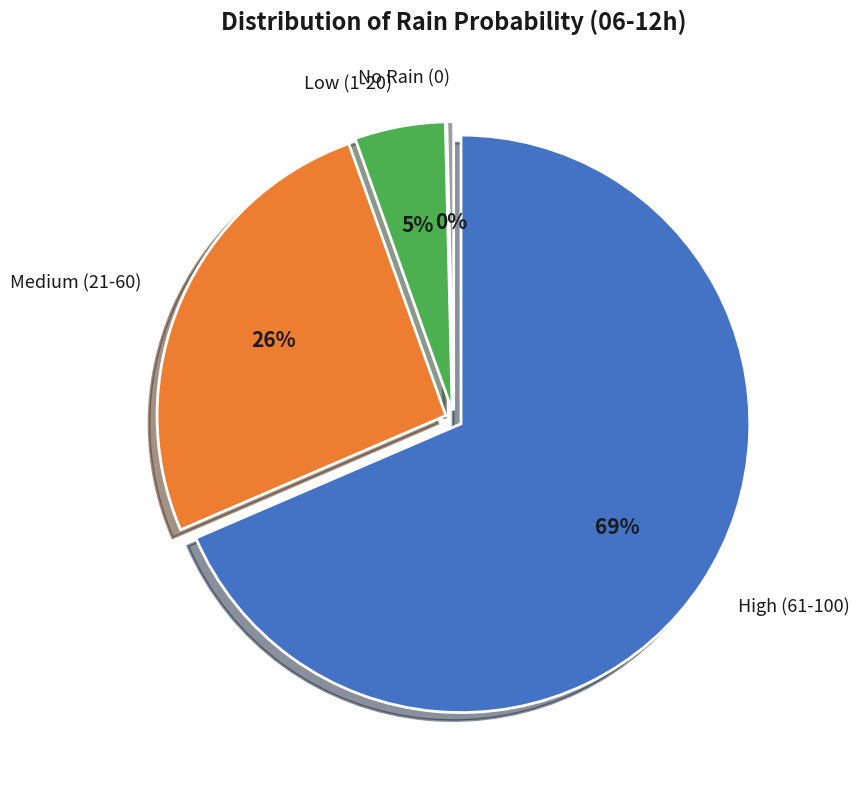

Is there a majority slice in this chart?

Yes